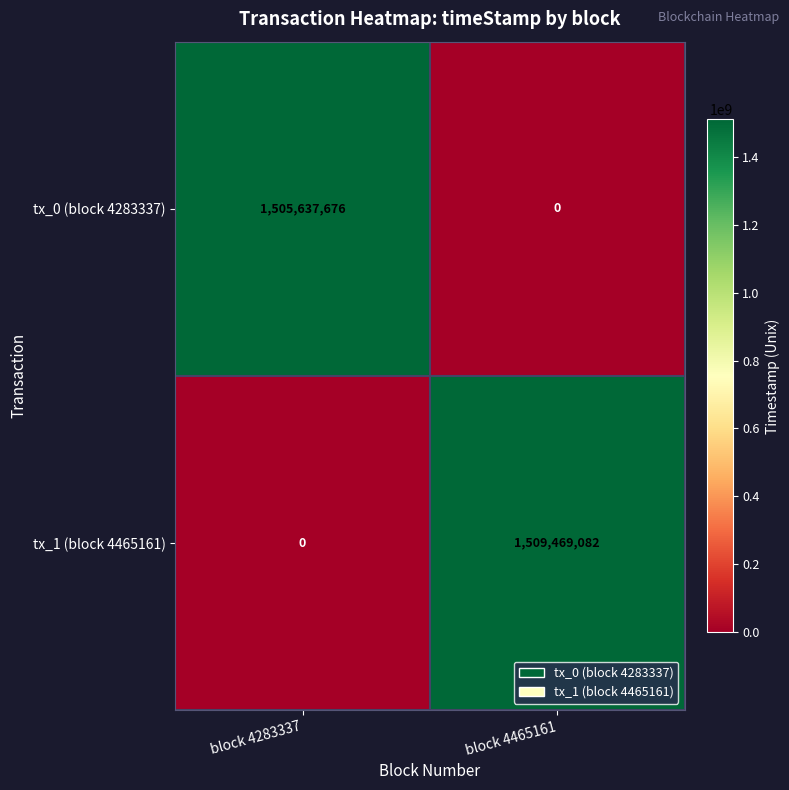

True or false: tx_1 (block 4465161) has a value of 1509469082 at block 4465161.

True